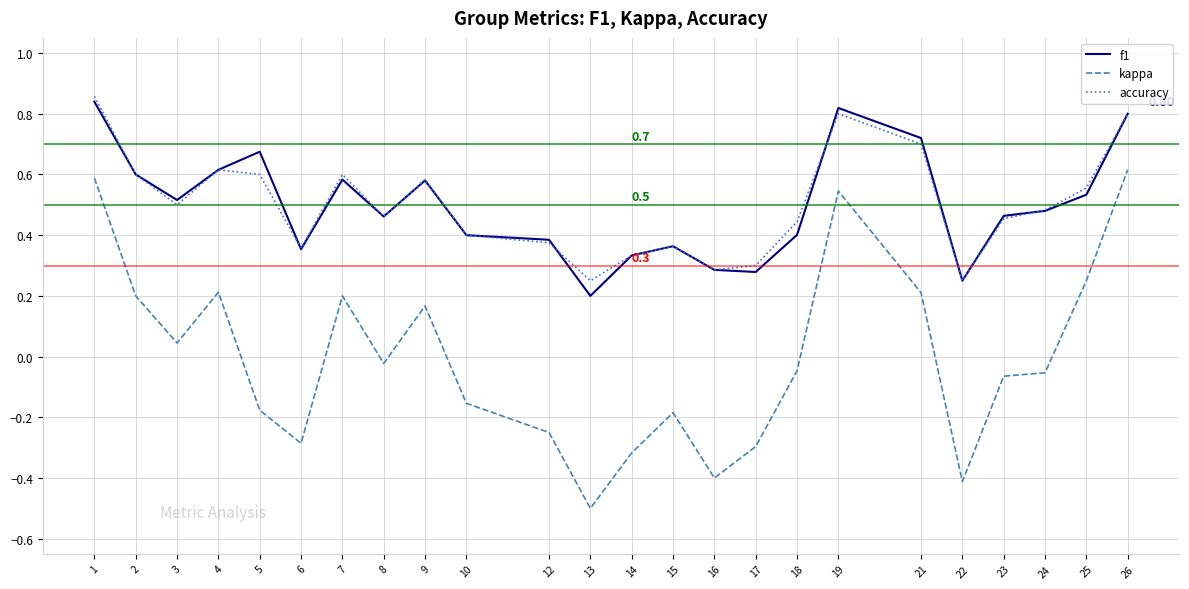

Where is the first local minimum for kappa?

3